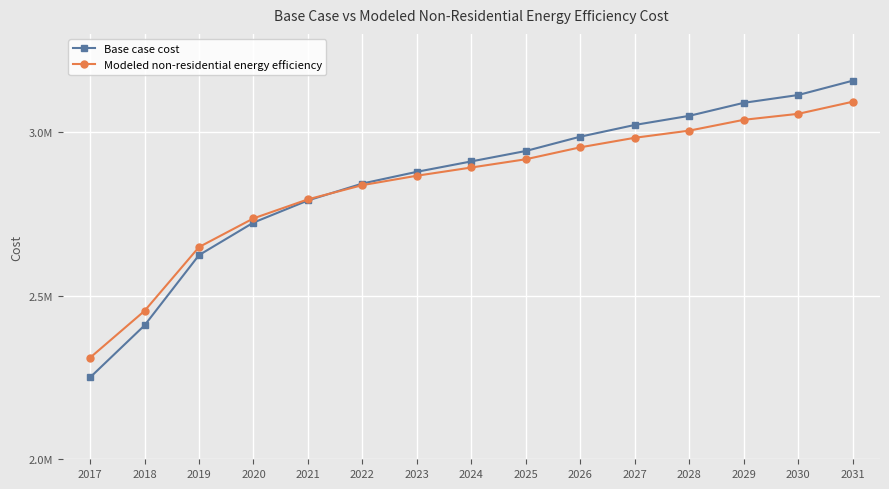

At how many categories does at least one series exceed 2687216?

12